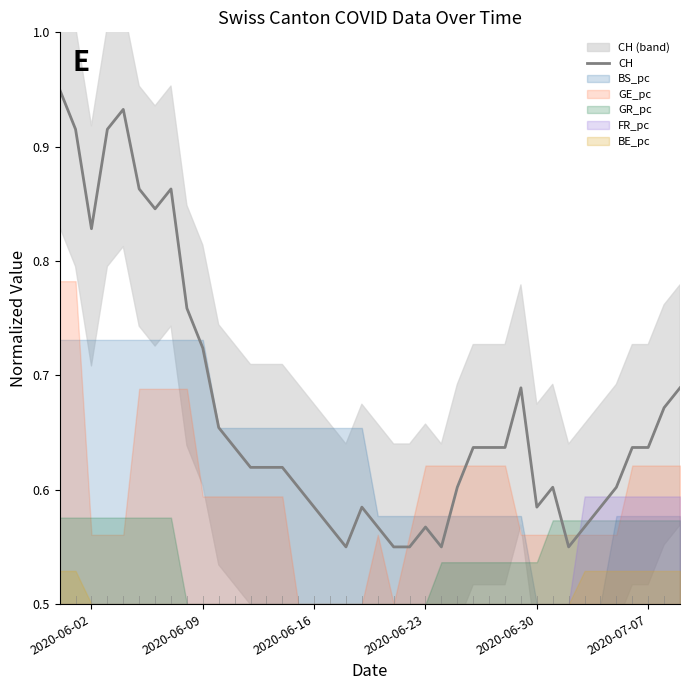

True or false: CH has a value of 0.3 at 2020-06-30.

False